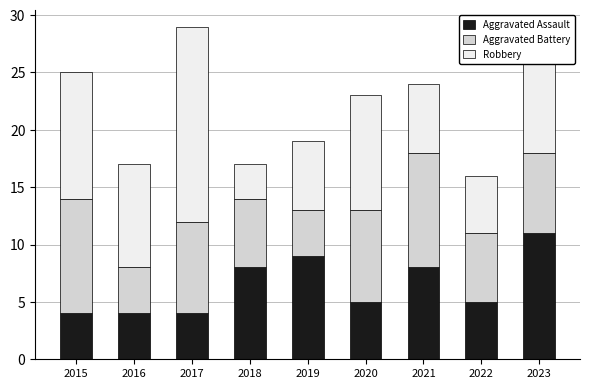

At which category is the sum across all series the highest?

2017